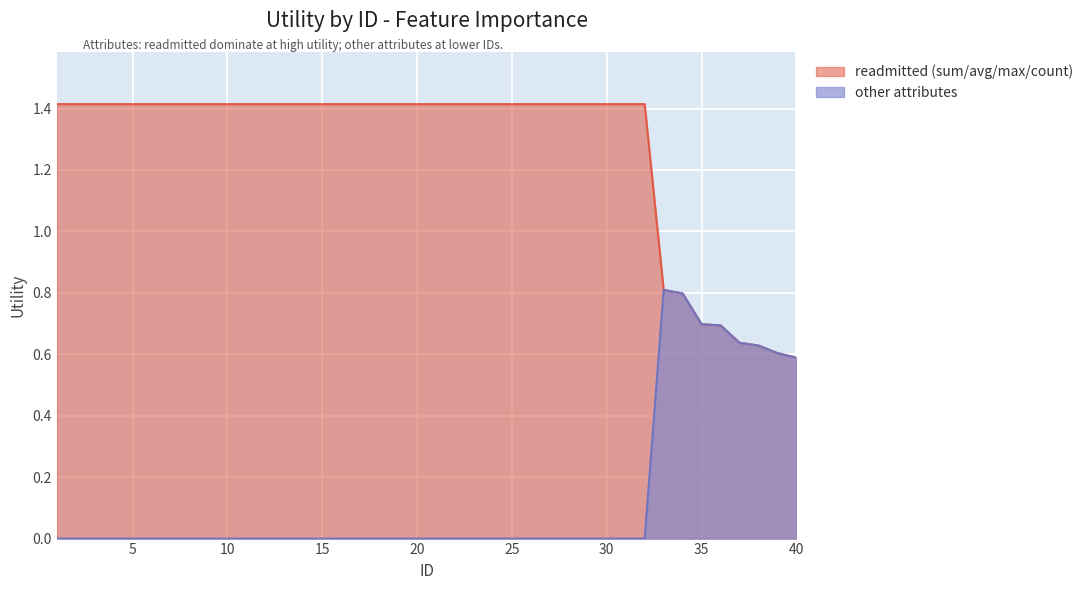

Between 7 and 21, which series saw the biggest shift?

readmitted (sum/avg/max/count)